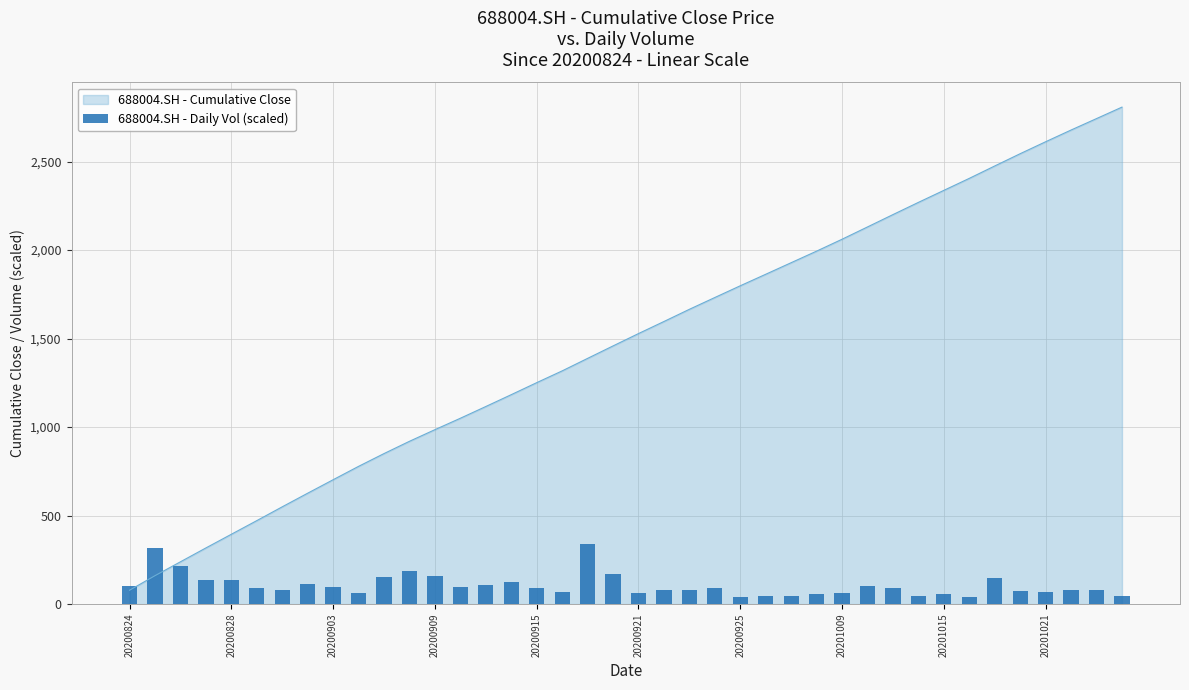

What is the minimum value for 688004.SH - Cumulative Close?

78.3